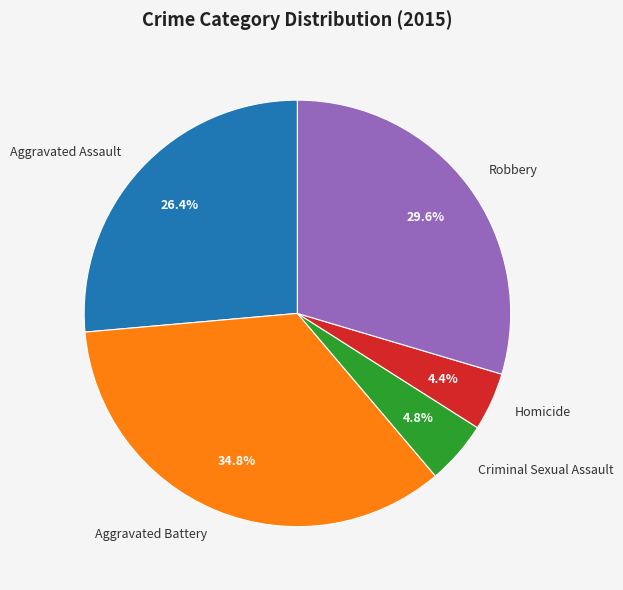

Does any single category account for the majority?

No